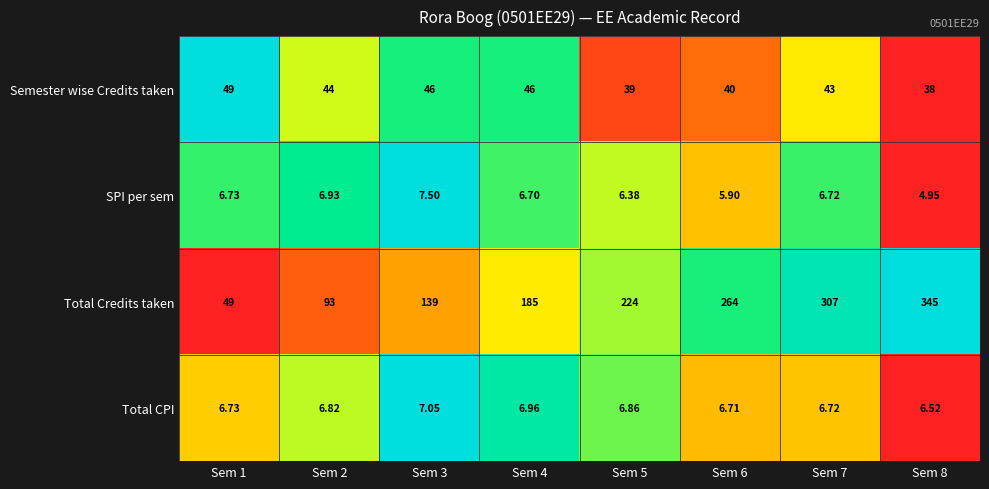

Which series changed the most between Sem 4 and Sem 7?

Total Credits taken